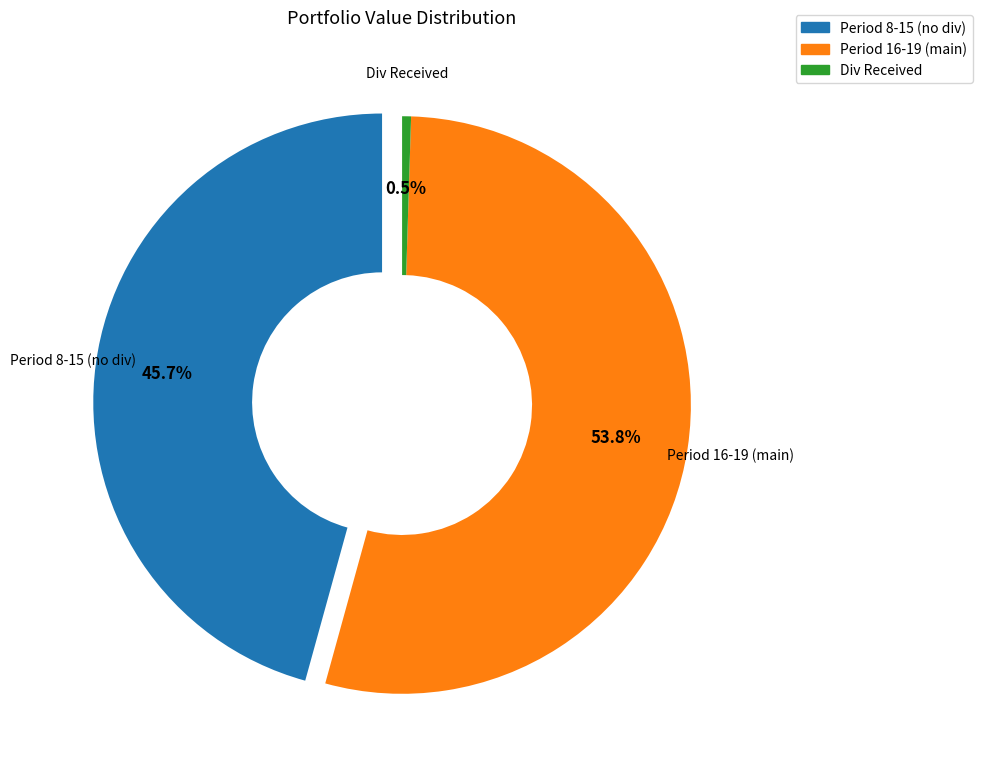

Is it true that 11 is 9% of the pie?

True